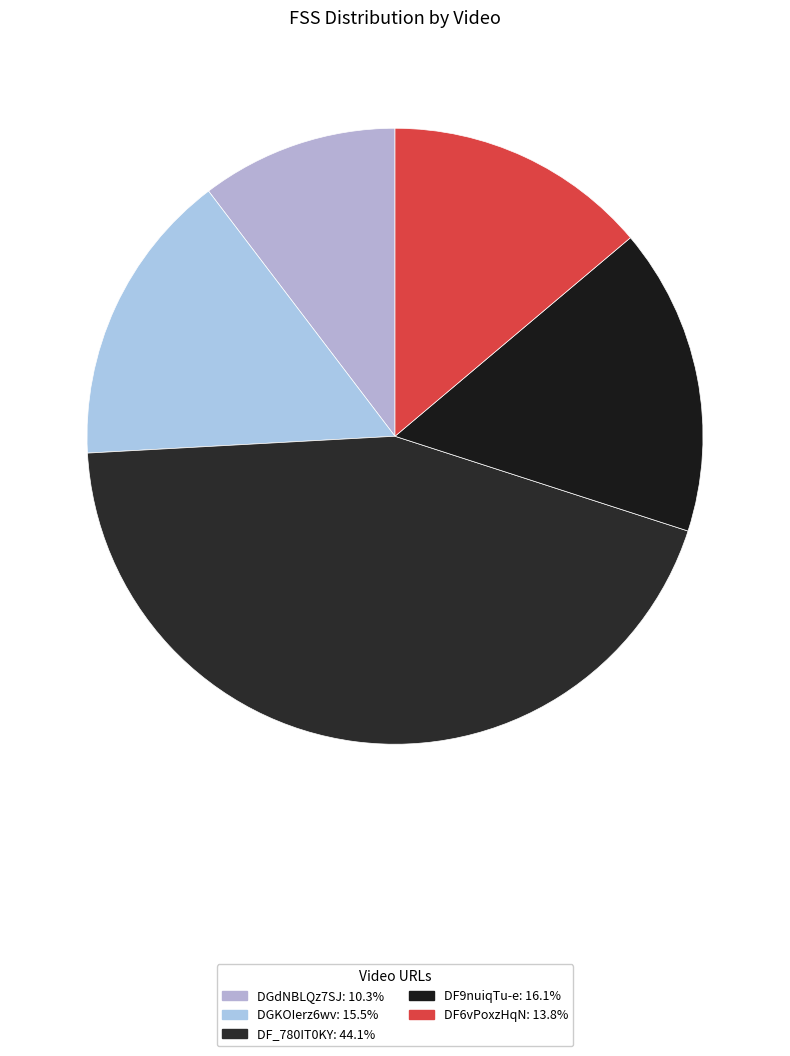

Count the number of slices in the pie.

5